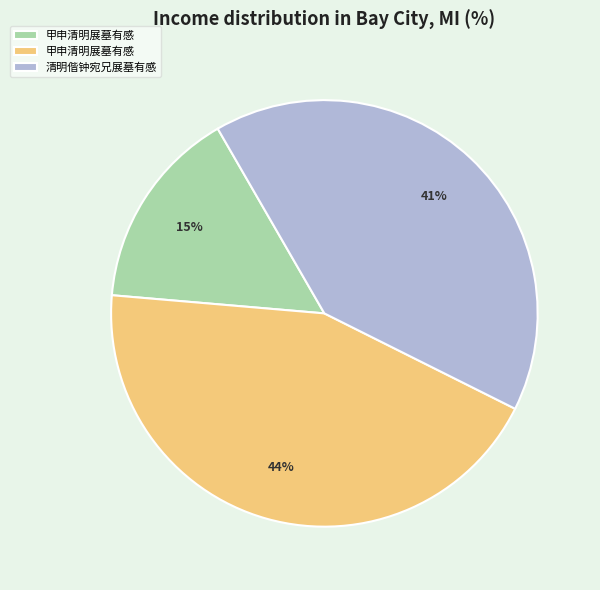

To the nearest percent, what is the average slice percentage?

33%